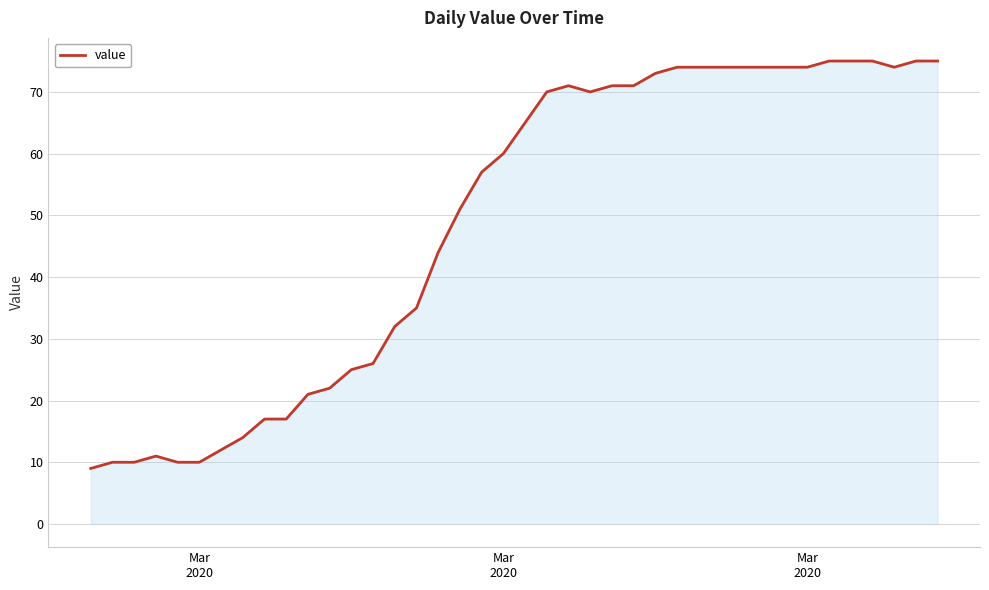

What is the difference between the maximum and minimum values?

66